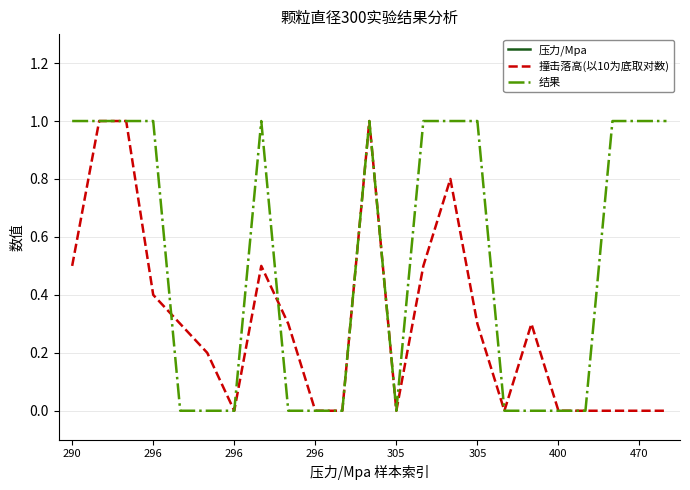

At which label is 结果 closest to 0?

305